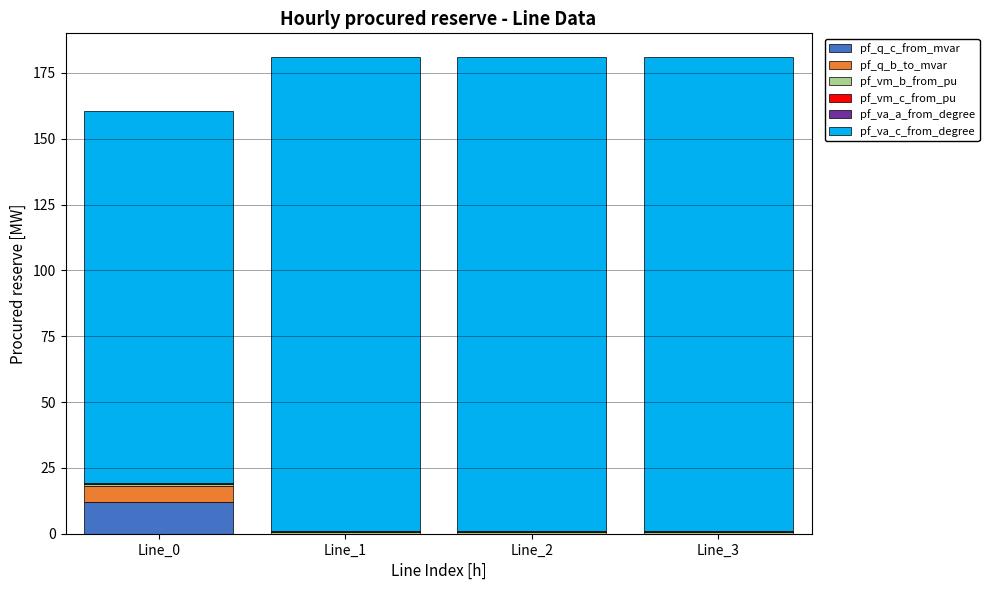

What is the highest value of the pf_q_c_from_mvar series?

12.0